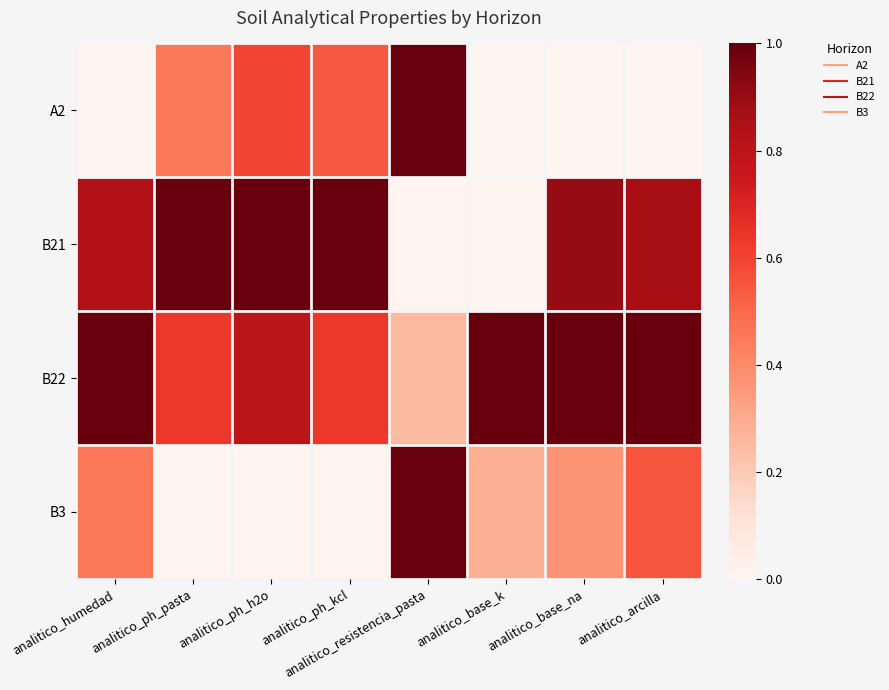

What is the maximum value shown in the chart?

1.0